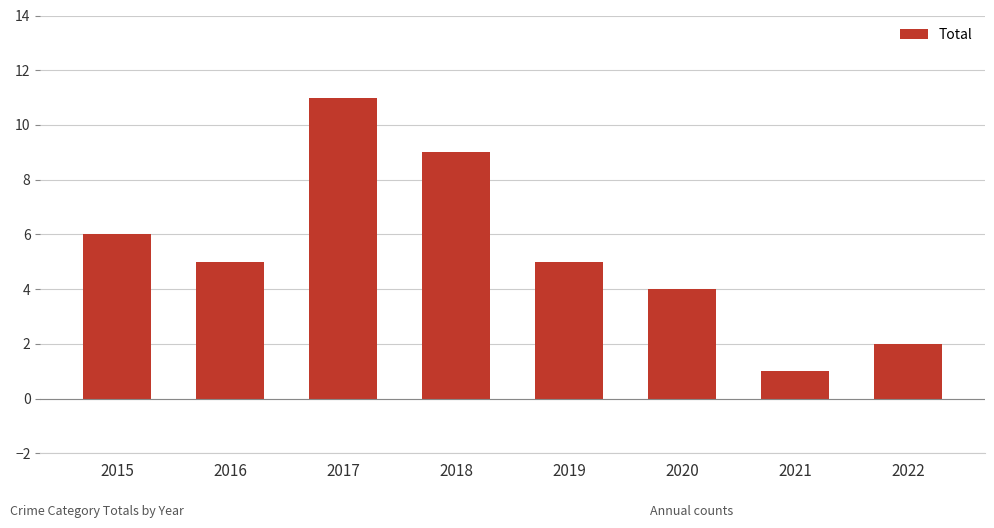

What is the change in value from 2019 to 2020?

-1